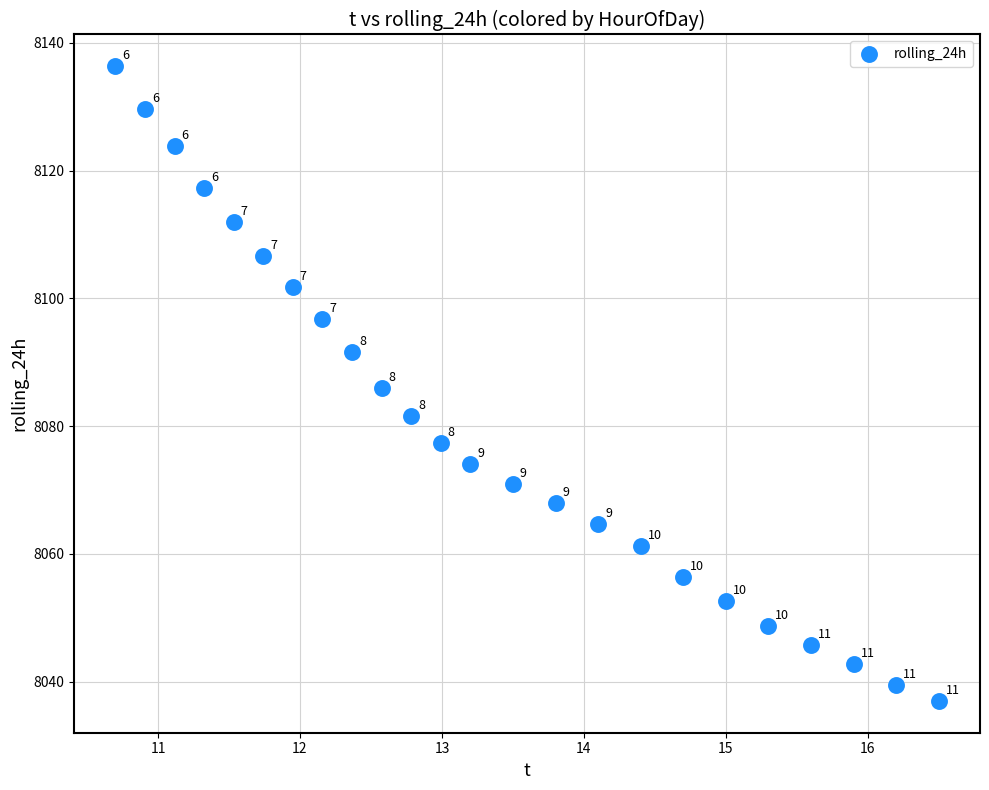

What is the range of Y values (max minus min)?

99.3